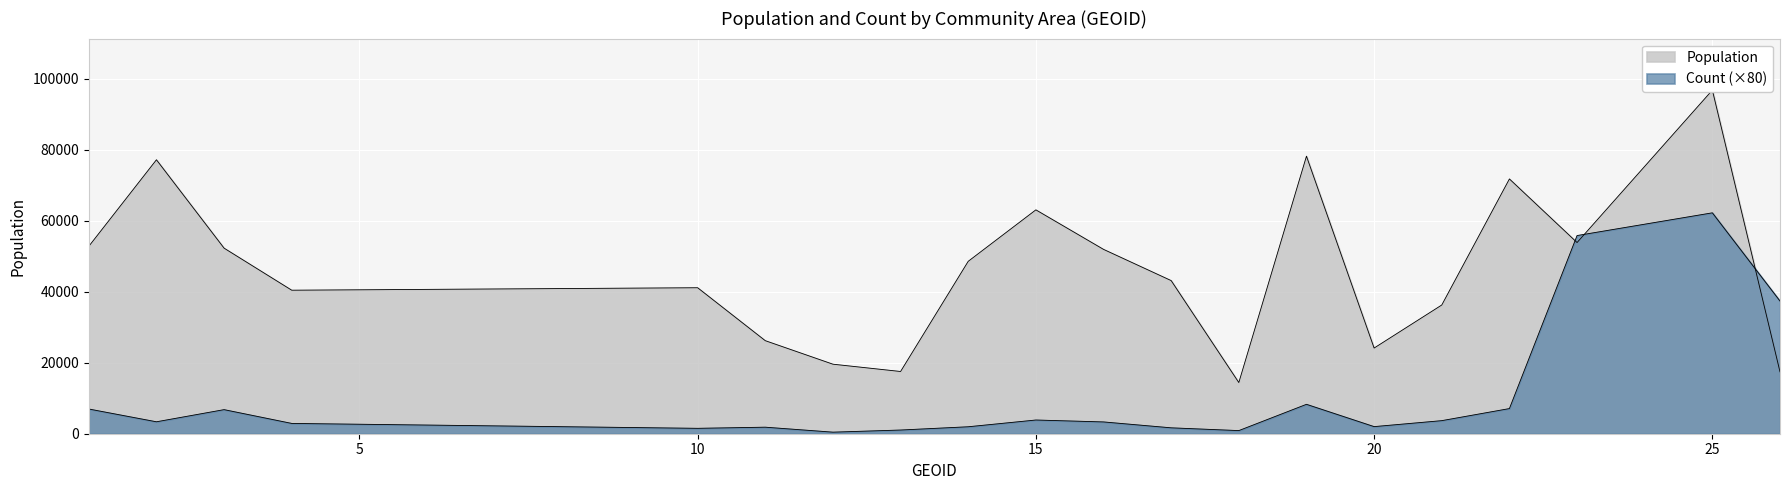

Does the chart display data point markers on the line(s)?

No